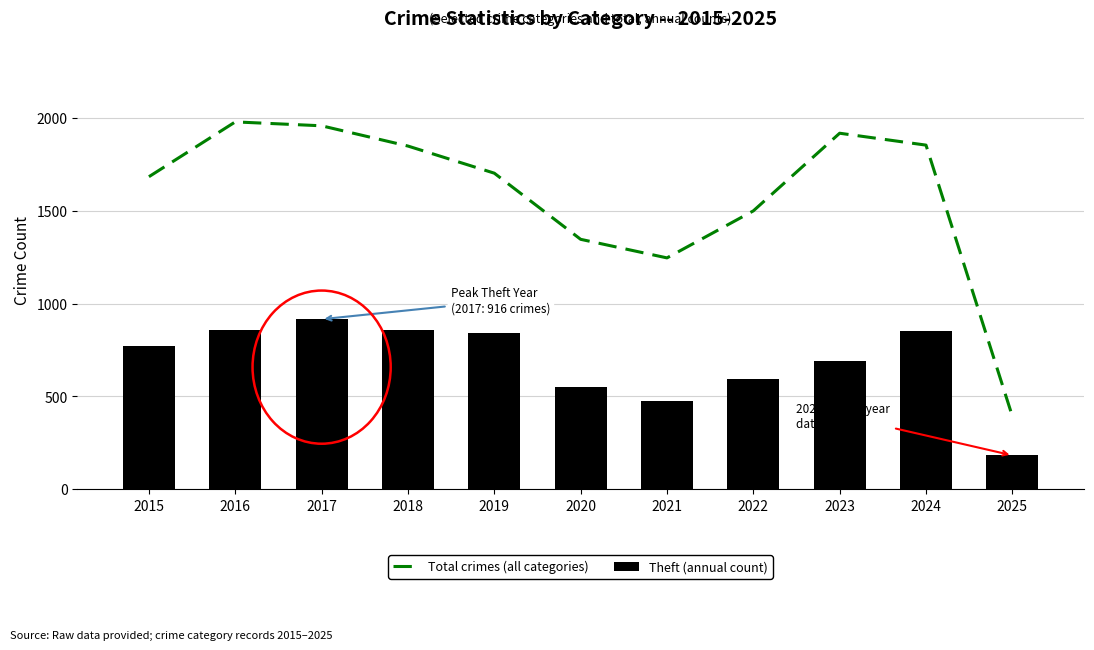

How many values in the Theft (annual count) series are below 774?

5